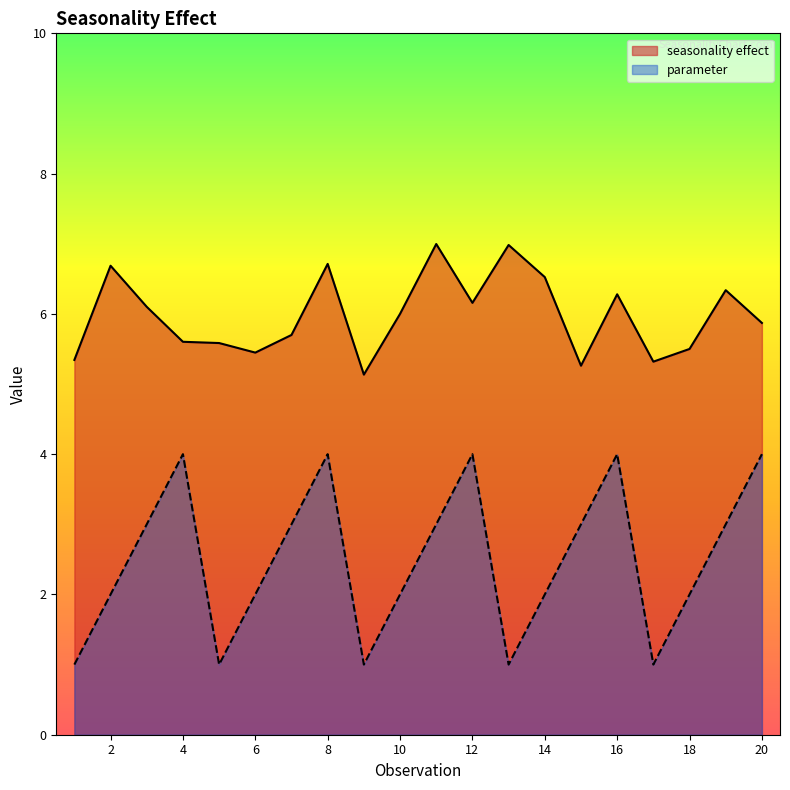

What is the difference between the highest and lowest values at 16?

2.3